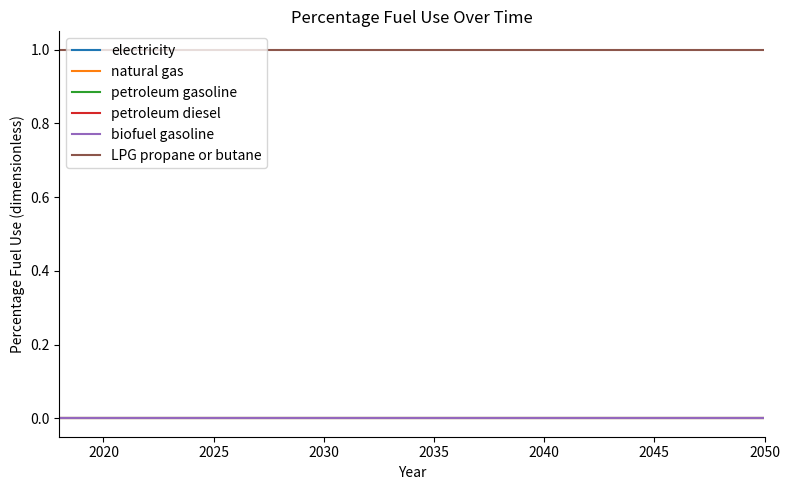

Is this an area chart (filled region under the line)?

No